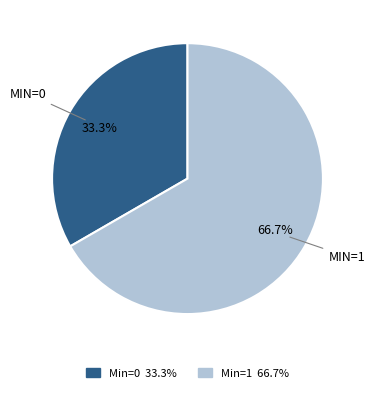

How many slices are in this pie chart?

2